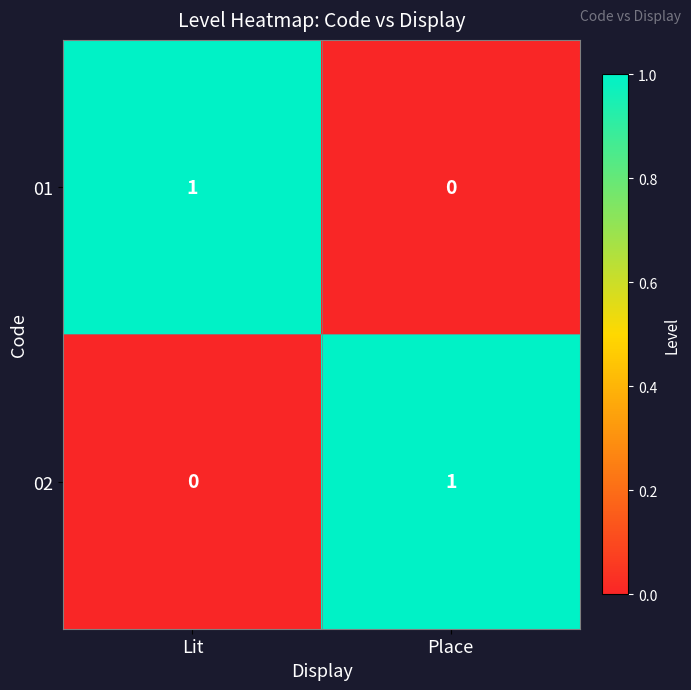

What is the total value across all series at Lit?

1